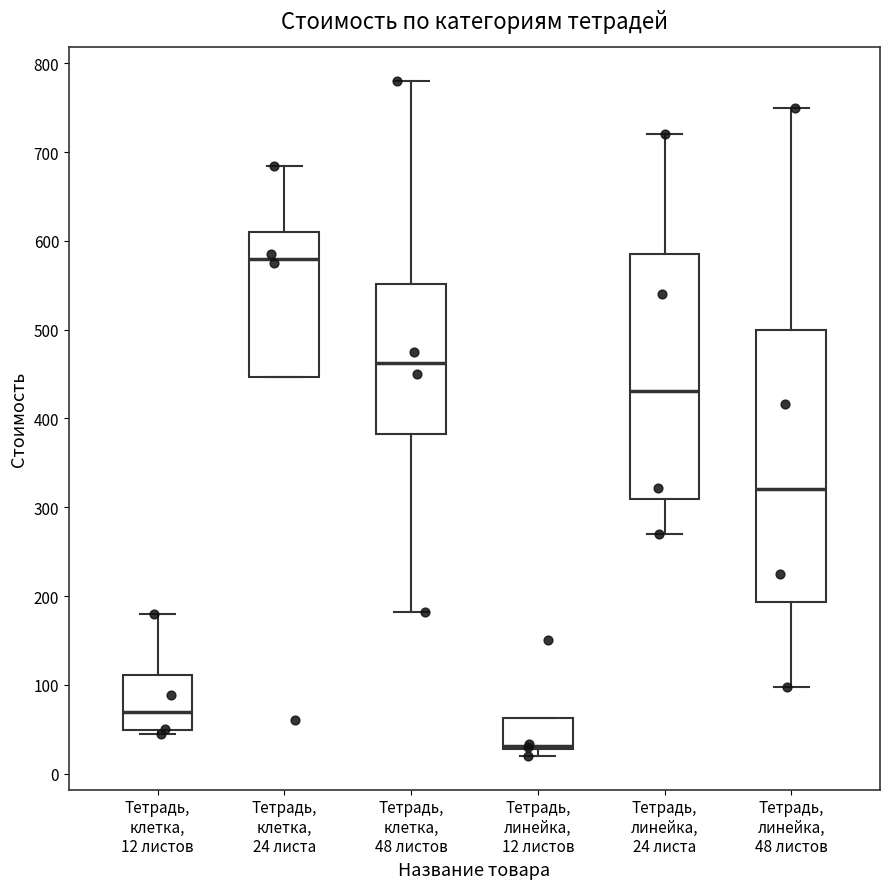

Reading left to right, transcribe this box plot: for each box, give where its median line is, the range the box spans, and where its two whiskers end, as read against the y-axis. The values are not printed on the chart, so give them approximately, as read against the axis.

Тетрадь, клетка, 12 листов: median 70, box 50 to 110, whiskers 50 (just below the box's lower edge) to 180
Тетрадь, клетка, 24 листа: median 580, box 450 to 610, whiskers 450 to 680
Тетрадь, клетка, 48 листов: median 460, box 380 to 550, whiskers 180 to 780
Тетрадь, линейка, 12 листов: median 30 (just above the box's lower edge), box 30 to 60, whiskers 20 to 60
Тетрадь, линейка, 24 листа: median 430, box 310 to 590, whiskers 270 to 720
Тетрадь, линейка, 48 листов: median 320, box 190 to 500, whiskers 100 to 750